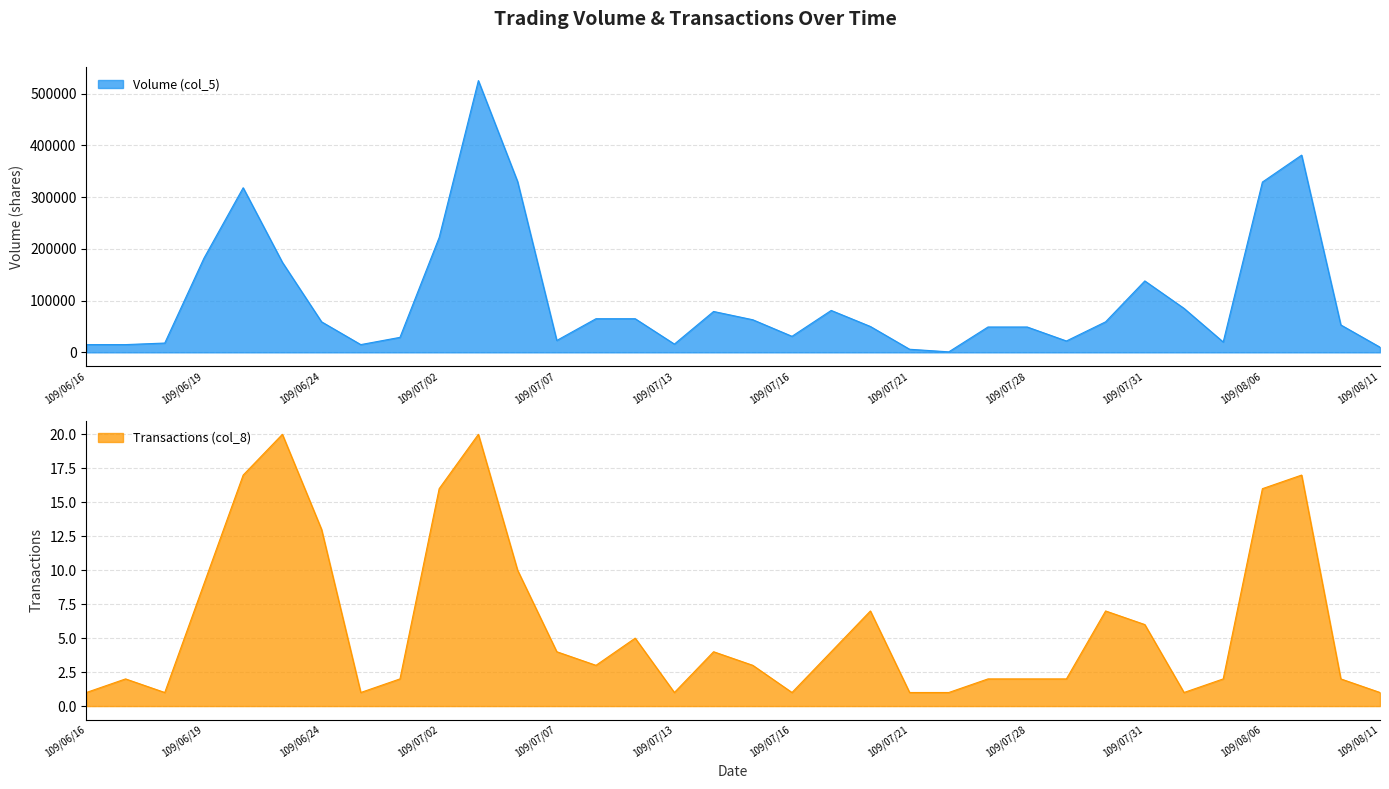

True or false: Transactions (col_8) and Volume (col_5) intersect in this chart.

False